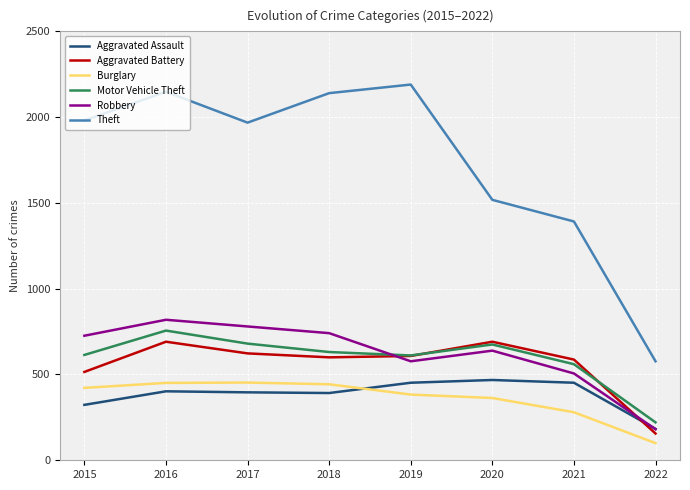

At which category is the sum across all series the highest?

2016